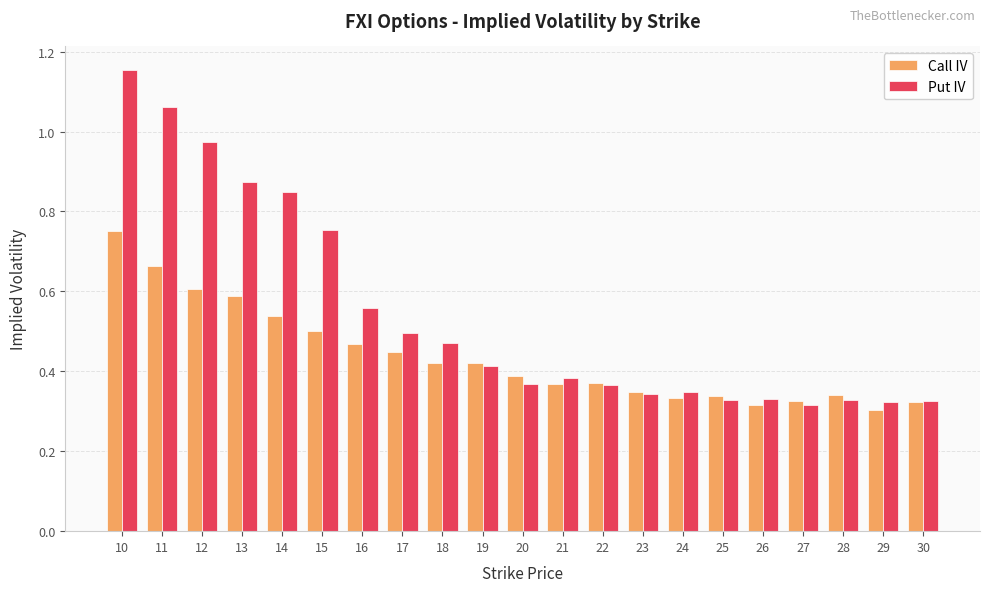

Is the value of Put IV at 28 greater than the value of Call IV at 15?

No